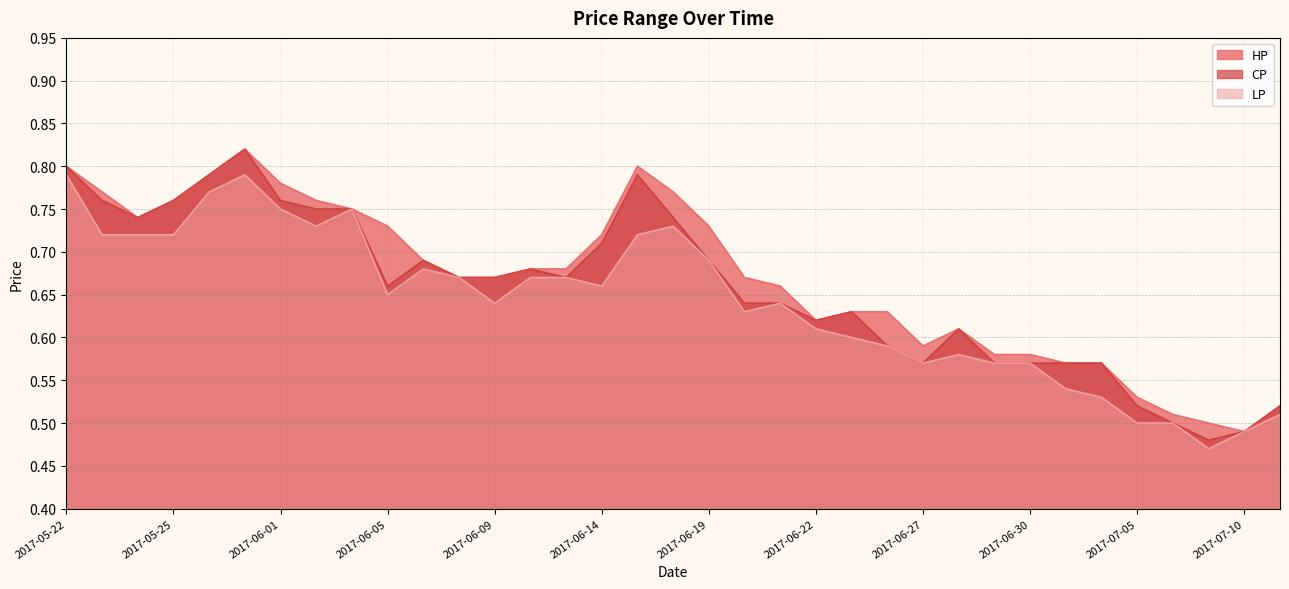

What is the minimum value for CP?

0.5